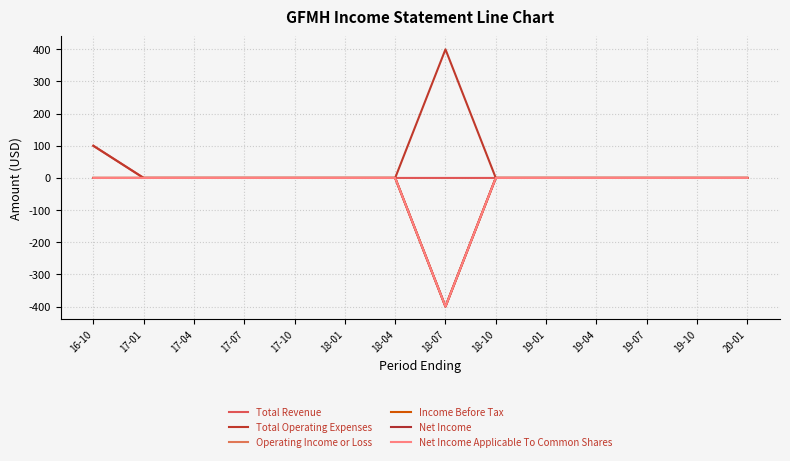

True or false: Total Operating Expenses and Operating Income or Loss cross at least once.

False